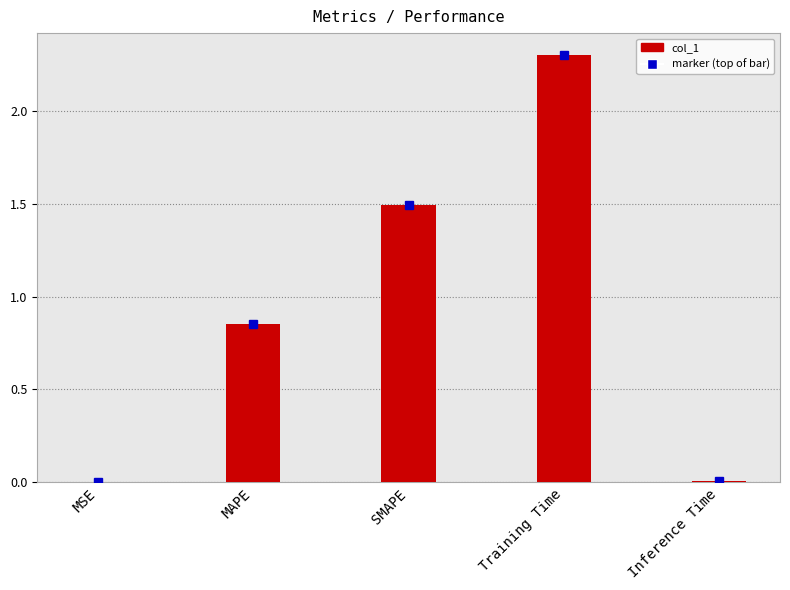

What value does the data have at Training Time?

2.3